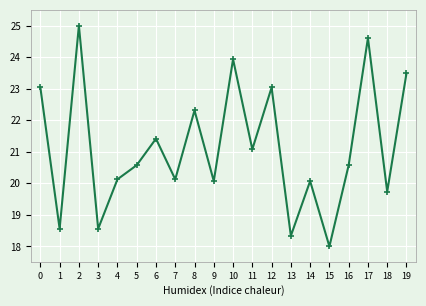

What is the ratio of the value at 11 to the value at 18?

1.1